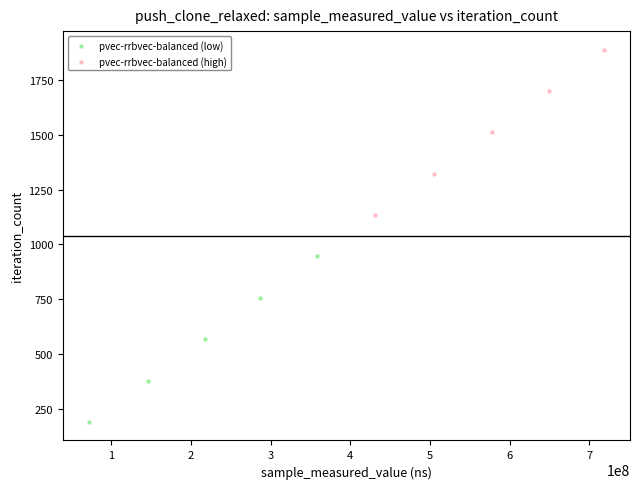

What are all the series names shown in the legend?

pvec-rrbvec-balanced (low), pvec-rrbvec-balanced (high)